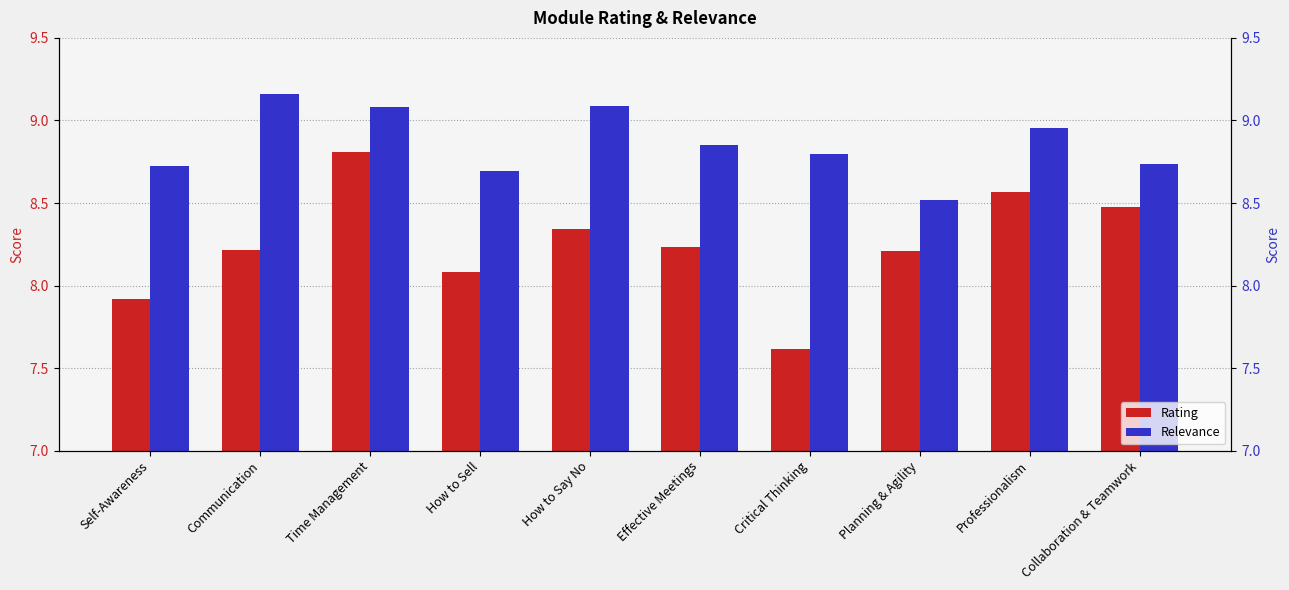

At which label is Relevance closest to 8?

Planning & Agility